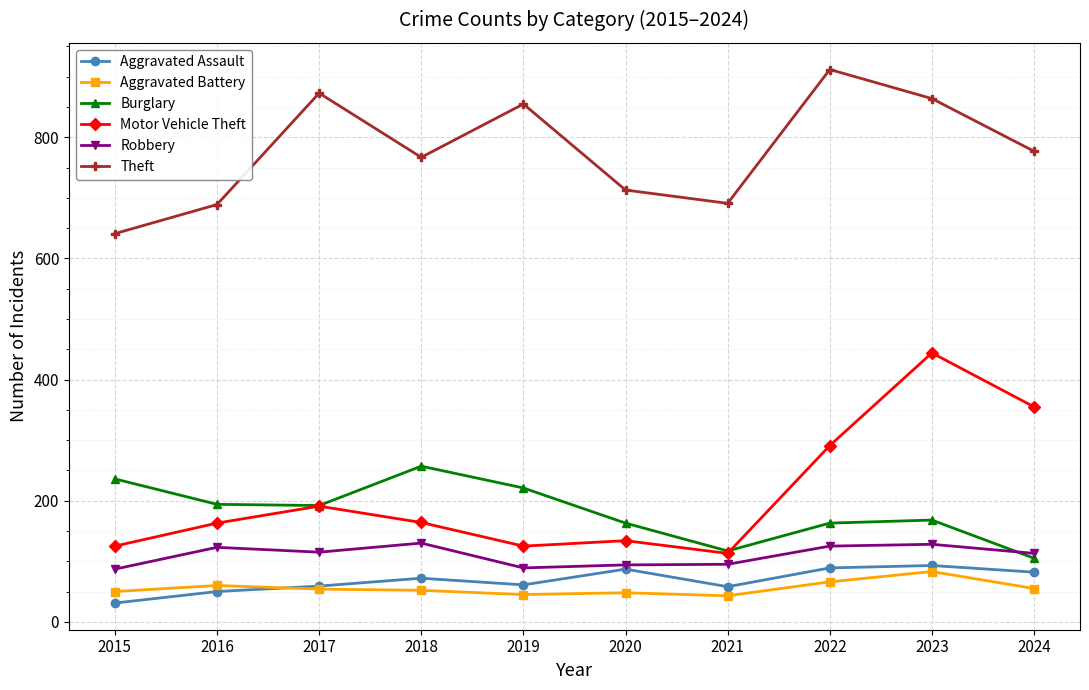

True or false: Motor Vehicle Theft has a value of 57 at 2018.

False